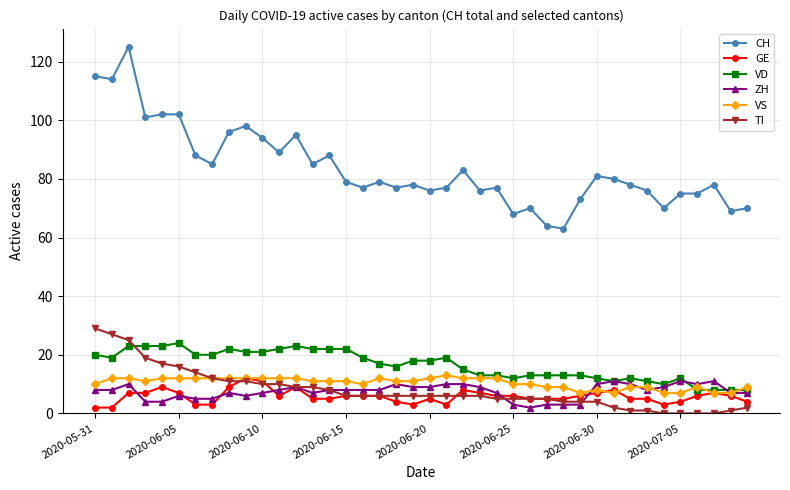

At how many categories does at least one series exceed 25?

40